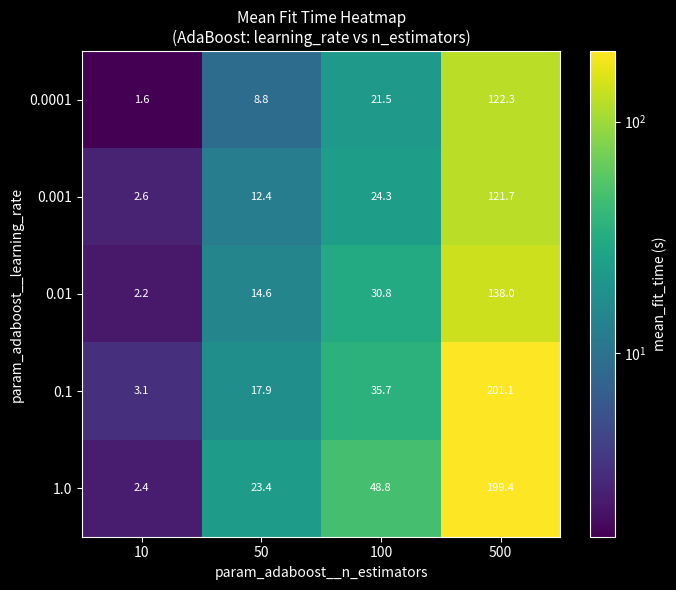

Reading right to left, extract all data points from this chart.

0.0001: 122.3	21.5	8.8	1.6
0.001: 121.7	24.3	12.4	2.6
0.01: 138.0	30.8	14.6	2.2
0.1: 201.1	35.7	17.9	3.1
1.0: 199.4	48.8	23.4	2.4